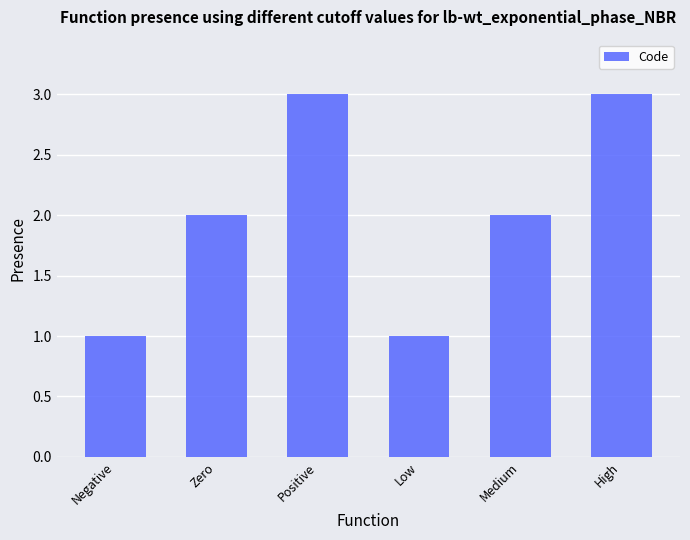

What is the maximum value shown in the chart?

3